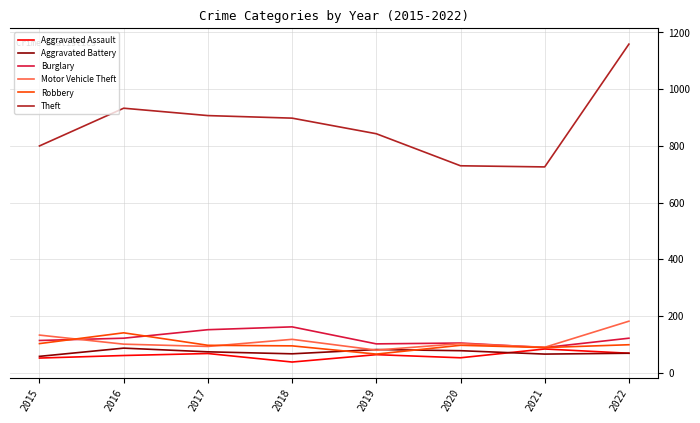

What is the difference between the highest and lowest values at 2017?

839